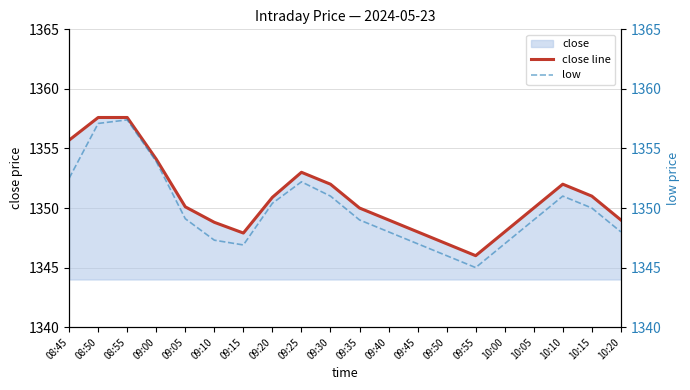

Which category has the highest value in the low series?

08:55